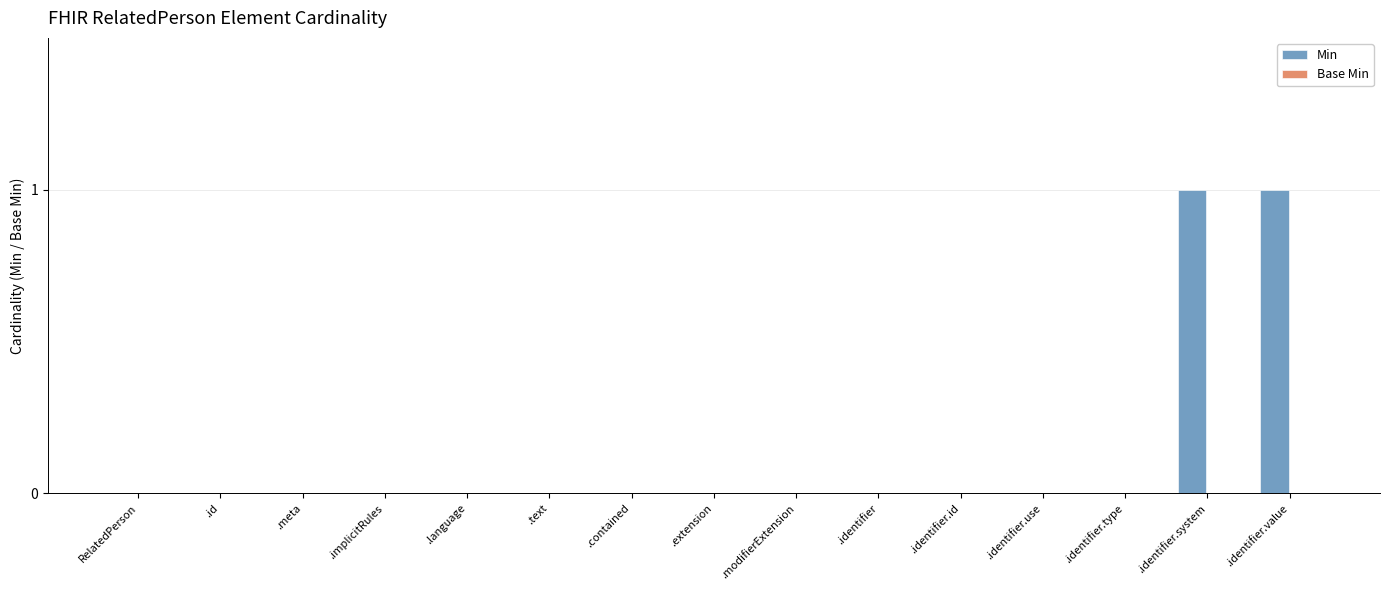

What is the change in value from RelatedPerson to .identifier.value?

+1